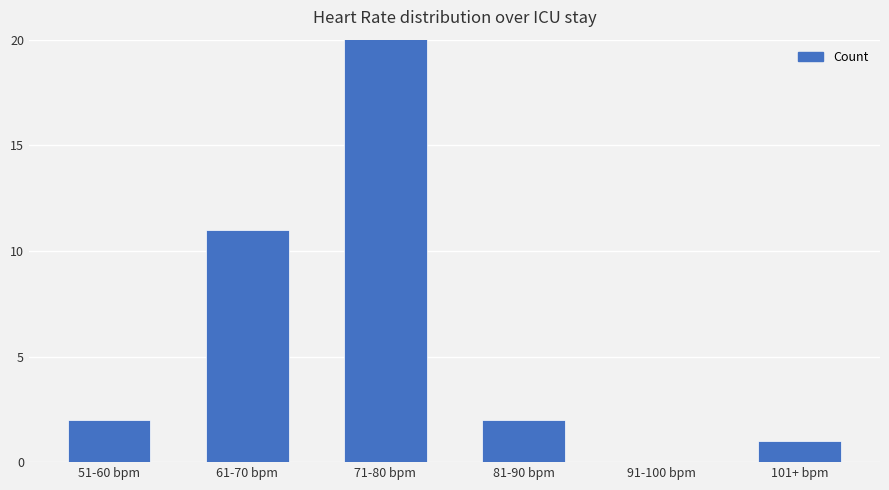

What is the label of the 2nd bar from the left?

61-70 bpm